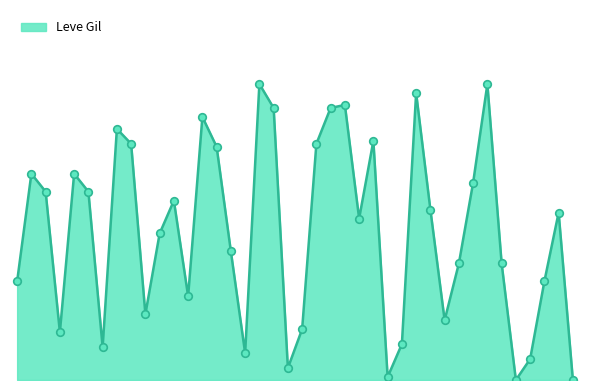

Is this an area chart (filled region under the line)?

Yes